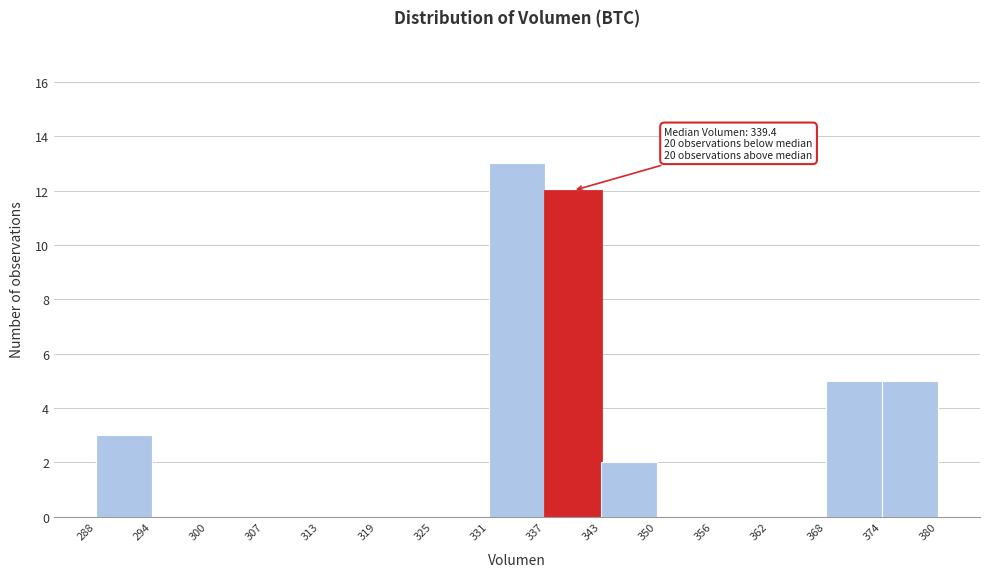

Over which range of the x-axis is the bar tallest?

331 to 337